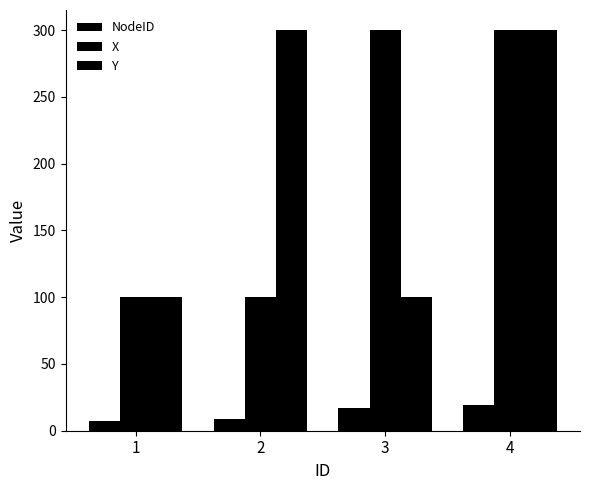

How many bars are there in each group?

3